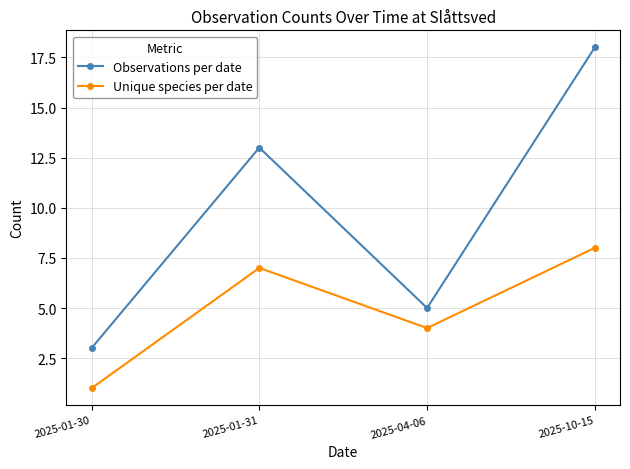

Rank the series by their maximum value, from lowest to highest.

Unique species per date, Observations per date